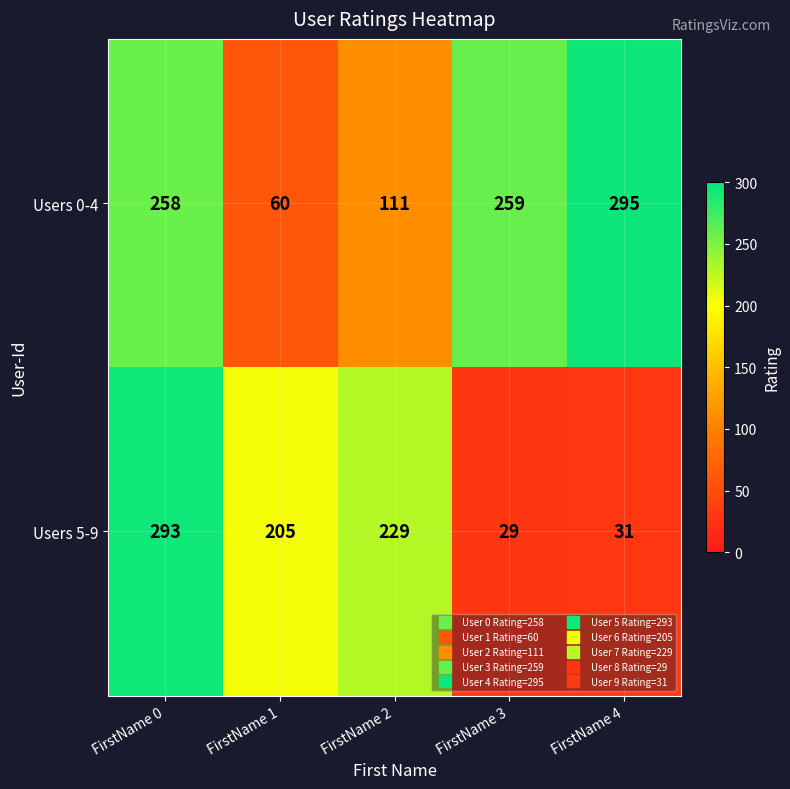

Reading left to right, extract all data points from this chart.

Users 0-4: FirstName 0=258	FirstName 1=60	FirstName 2=111	FirstName 3=259	FirstName 4=295
Users 5-9: FirstName 0=293	FirstName 1=205	FirstName 2=229	FirstName 3=29	FirstName 4=31